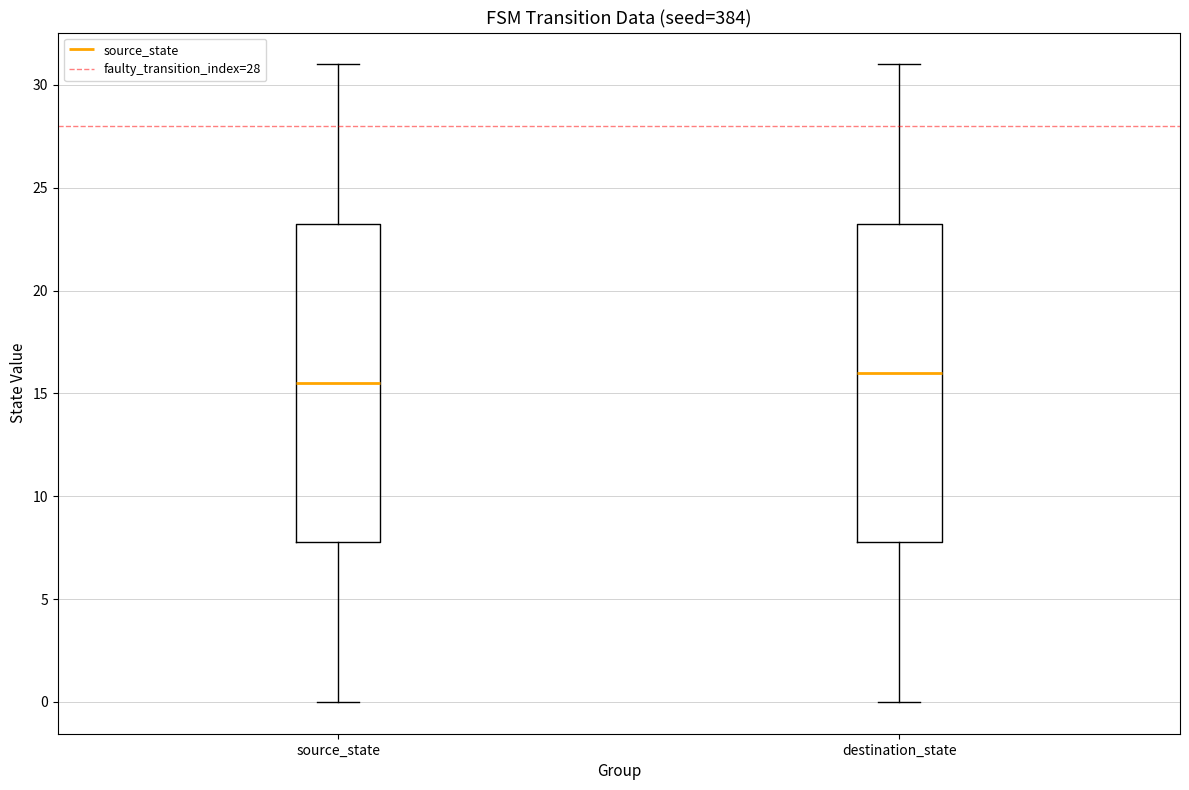

Which box's median line is the highest?

destination_state